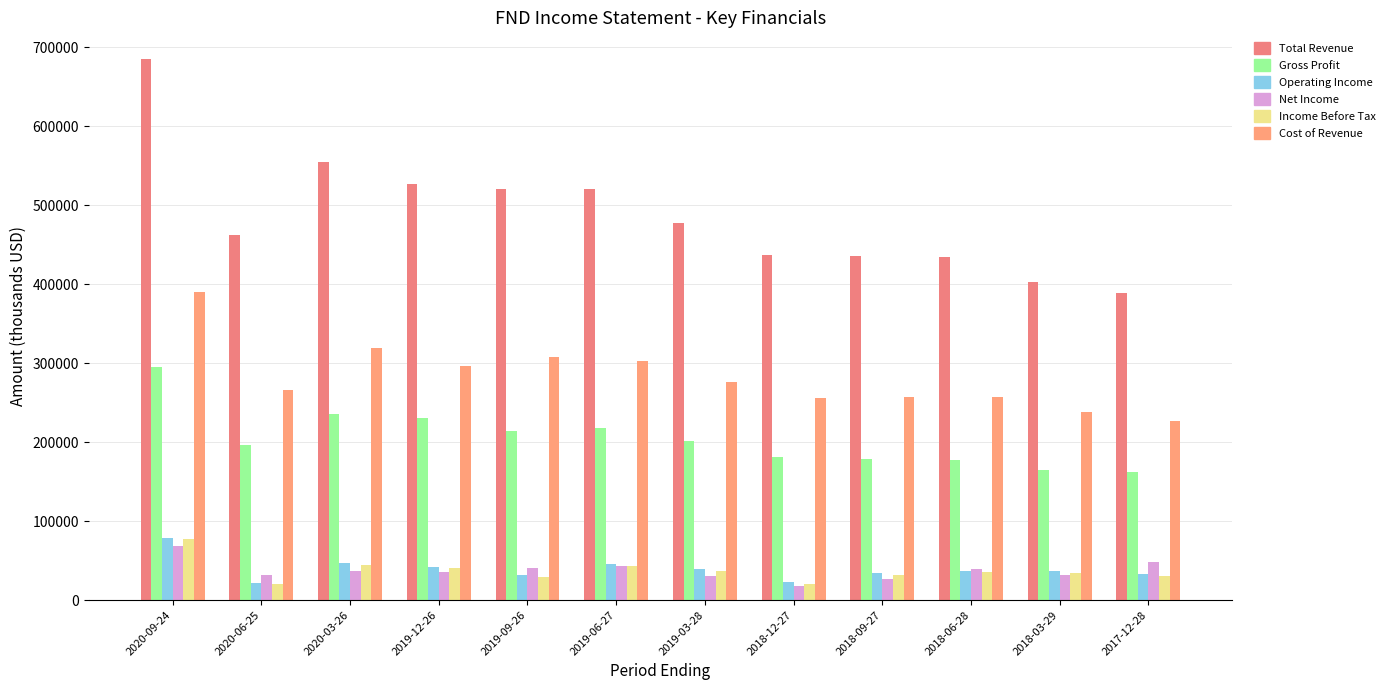

Which series changed the most between 2019-12-26 and 2019-06-27?

Gross Profit